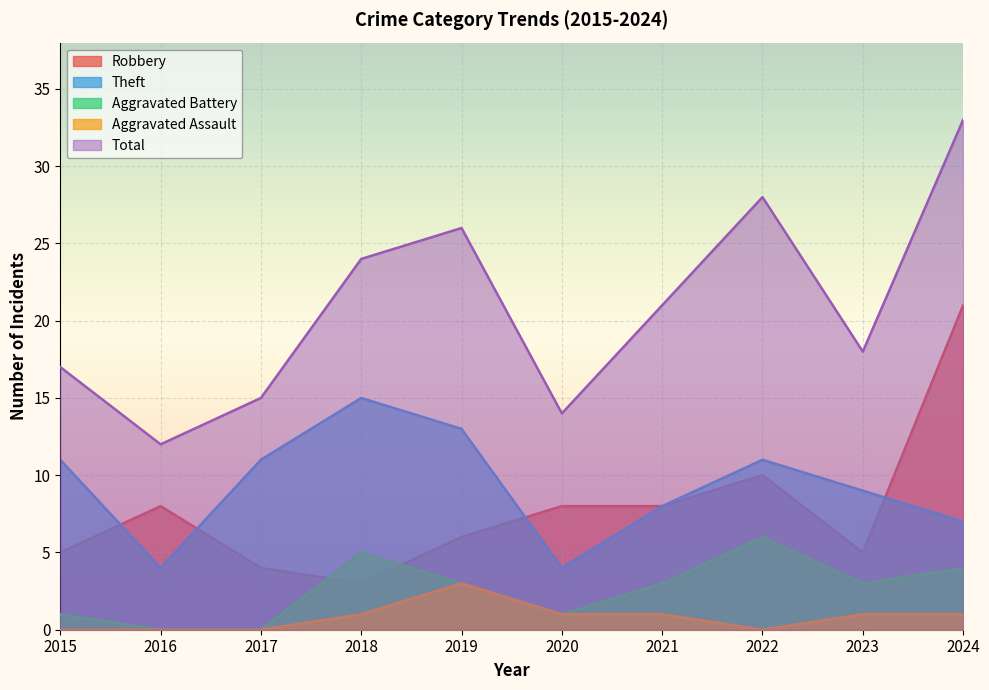

What is the difference between the maximum and second lowest values in the Aggravated Battery series?

6